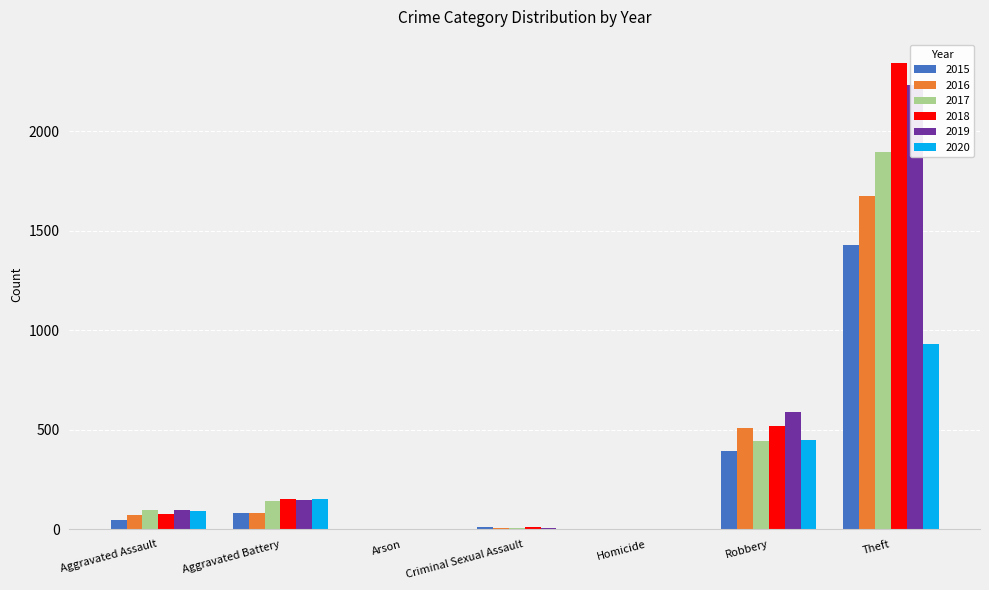

What is the maximum value shown in the chart?

2342